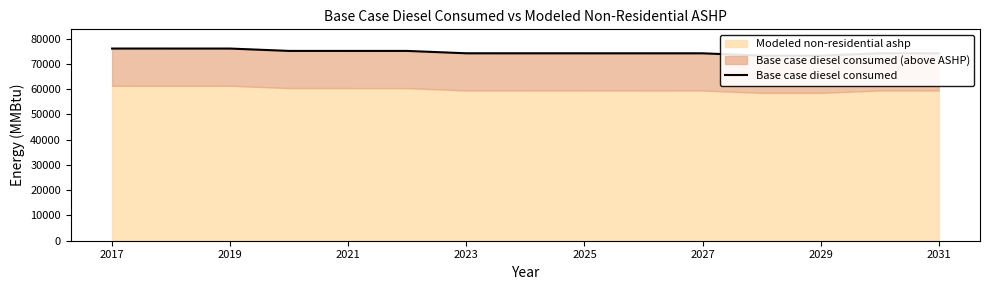

What is the average value?

74681